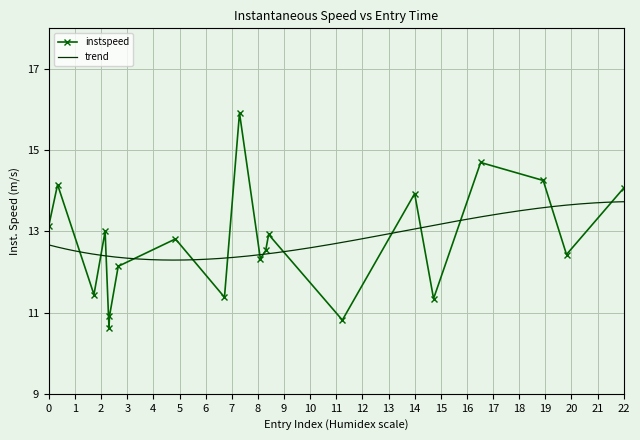

True or false: there are more than 1 points higher than both neighbors.

True